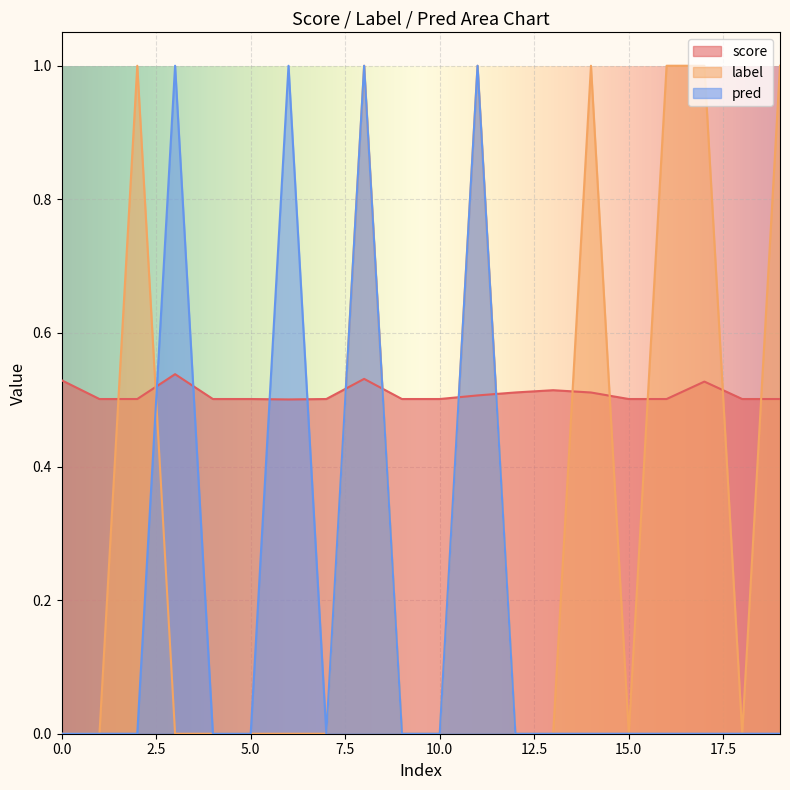

Where do label and score first cross each other?

1 and 2